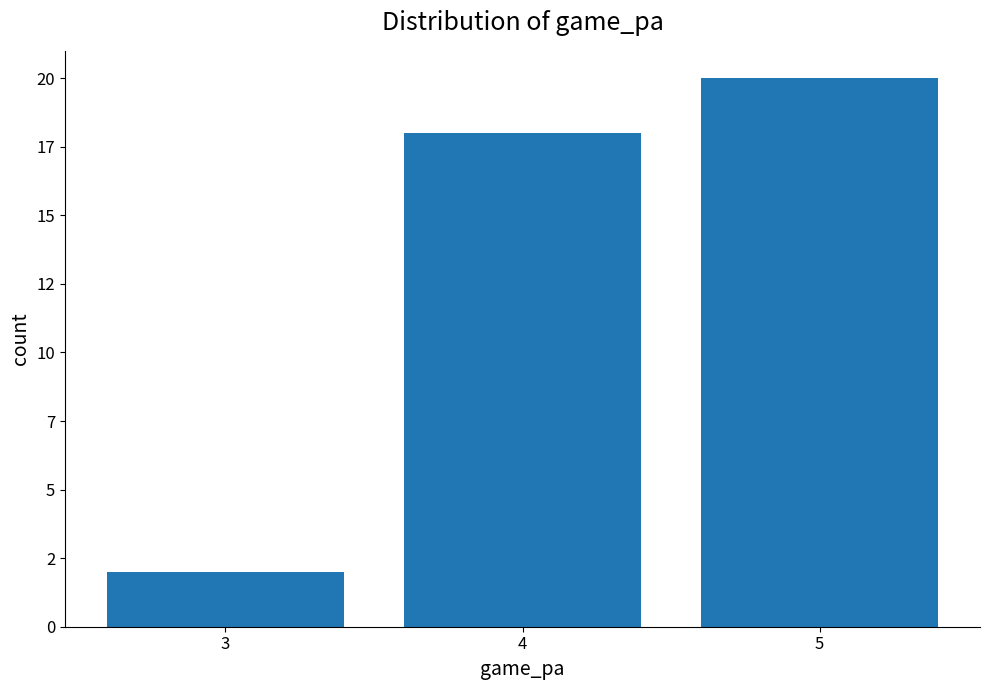

What value does the data have at 5?

20